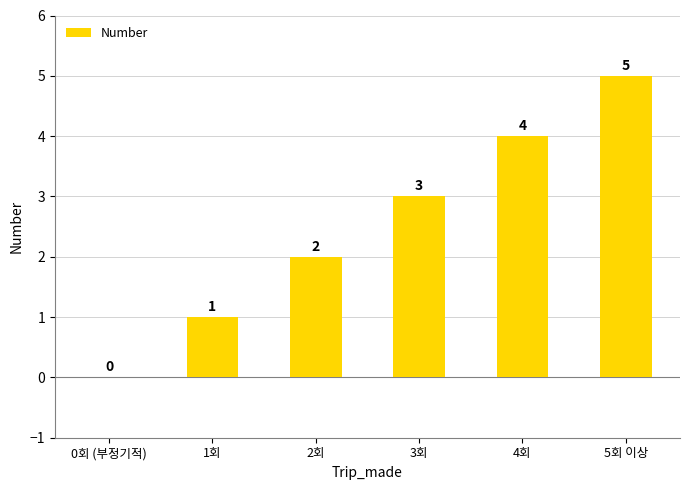

What is the sum of all values?

15